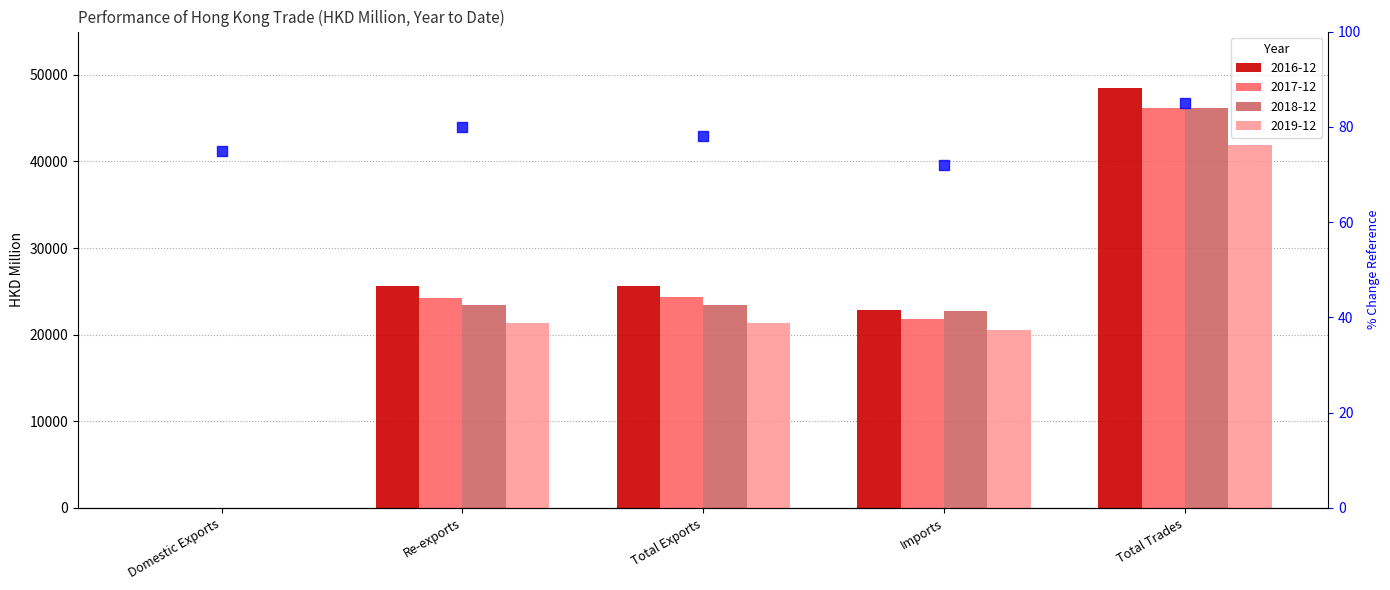

What is the difference between the values at Re-exports and Imports?

8